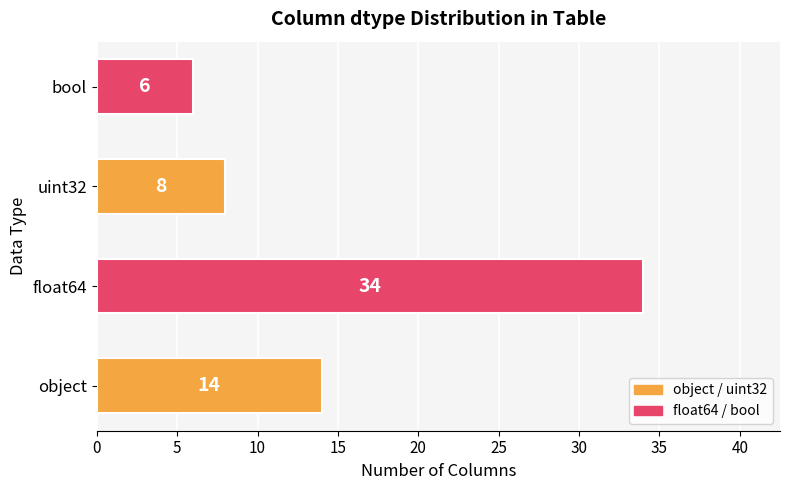

What is the minimum value shown in the chart?

6